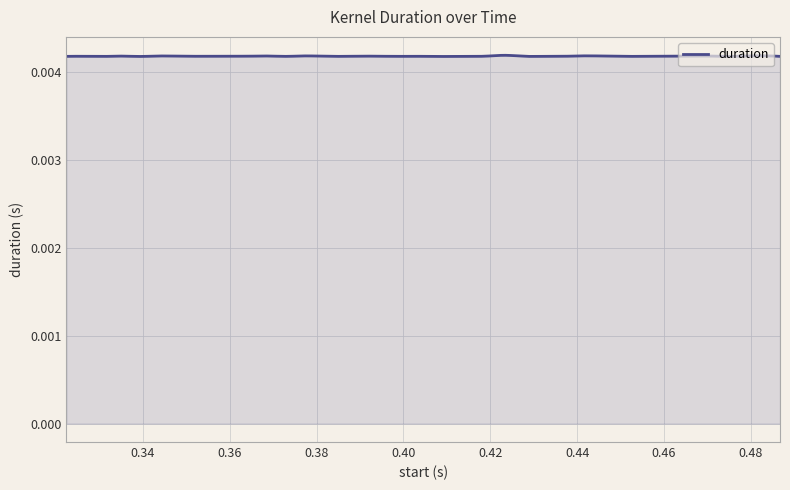

Rank the categories by value from highest to lowest.

0.423497, 0.482496, 0.377159, 0.440357, 0.444573, 0.343452, 0.368732, 0.46564, 0.469855, 0.335027, 0.347669, 0.419283, 0.478281, 0.360306, 0.364519, 0.381375, 0.389799, 0.394012, 0.457214, 0.461428, 0.351883, 0.356094, 0.402437, 0.427721, 0.44879, 0.322394, 0.326606, 0.372948, 0.385588, 0.398225, 0.431934, 0.436145, 0.453002, 0.486713, 0.330817, 0.339242, 0.406651, 0.410862, 0.415072, 0.47407